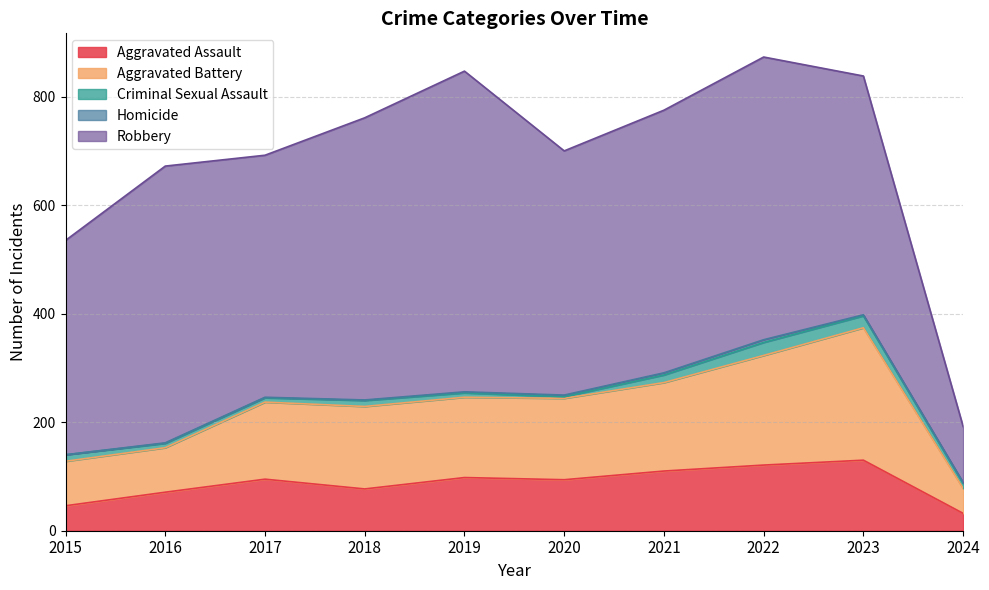

At which label does Aggravated Assault reach its minimum?

2024